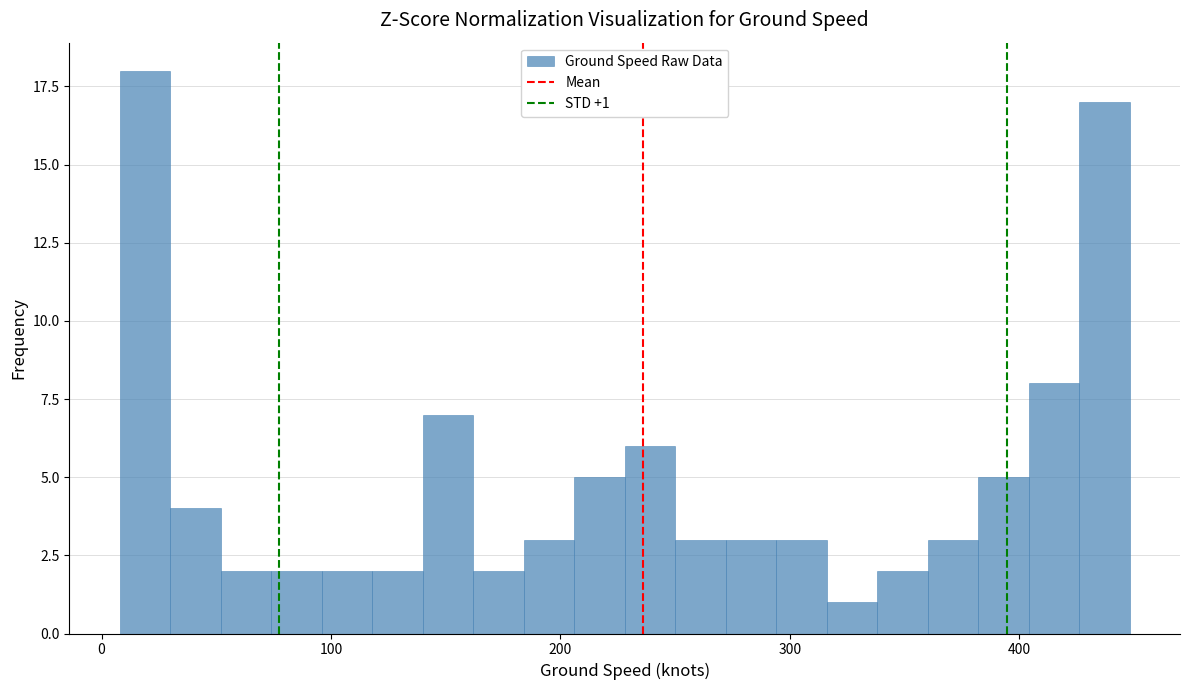

Around what value on the x-axis is the tallest bar? Give the approximate position of its centre, as read against the axis.

20